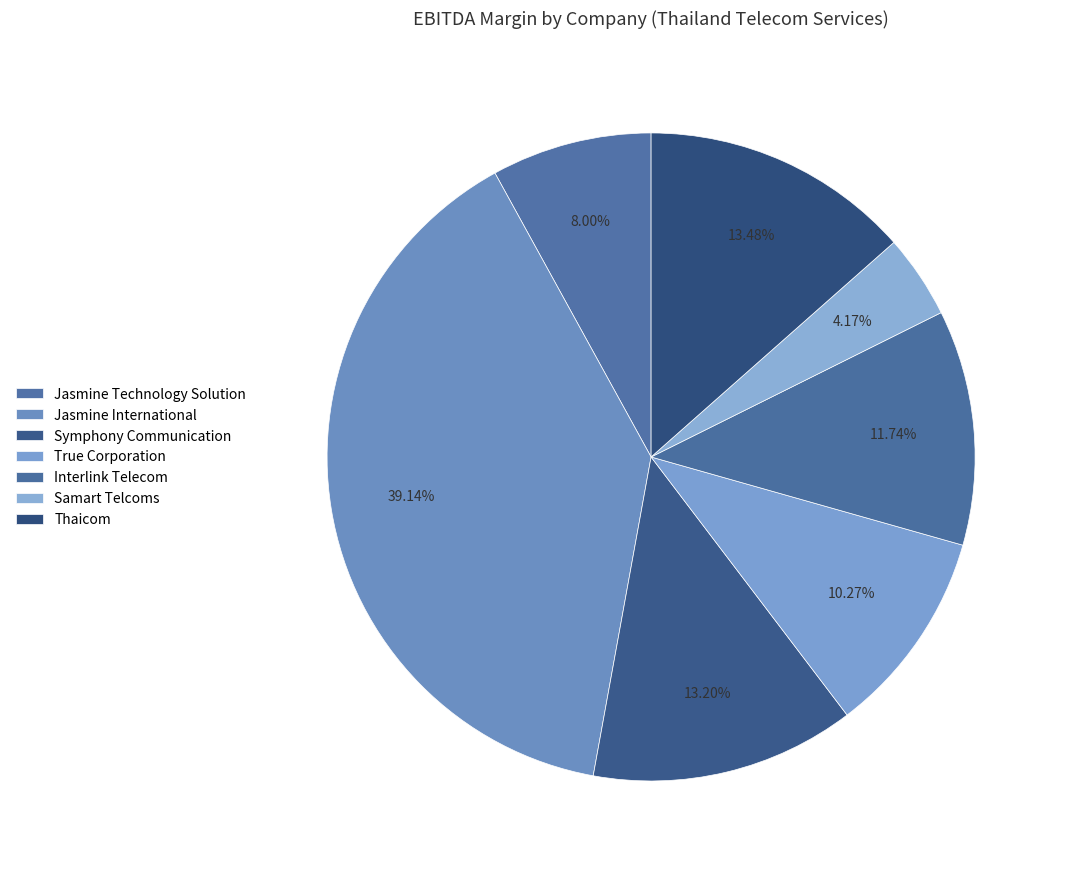

What percentage is NOT represented by Interlink Telecom?

88.3%